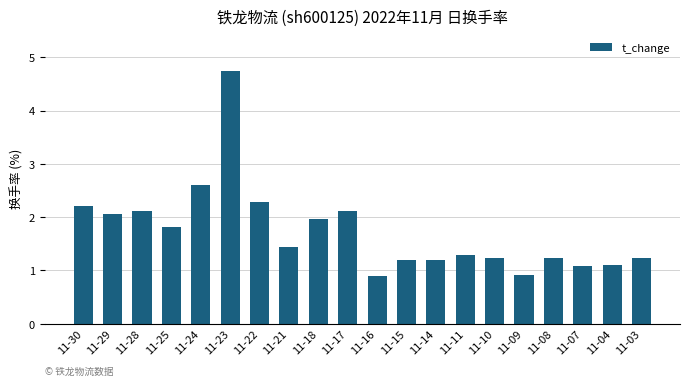

What is the greatest value displayed?

4.7